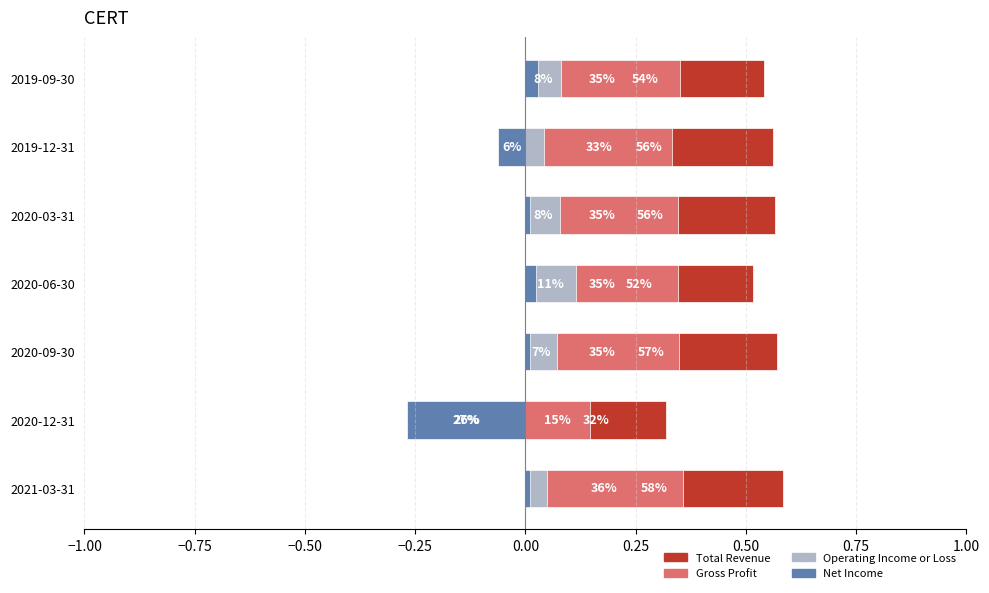

What are all the series names shown in the legend?

Total Revenue, Gross Profit, Operating Income or Loss, Net Income